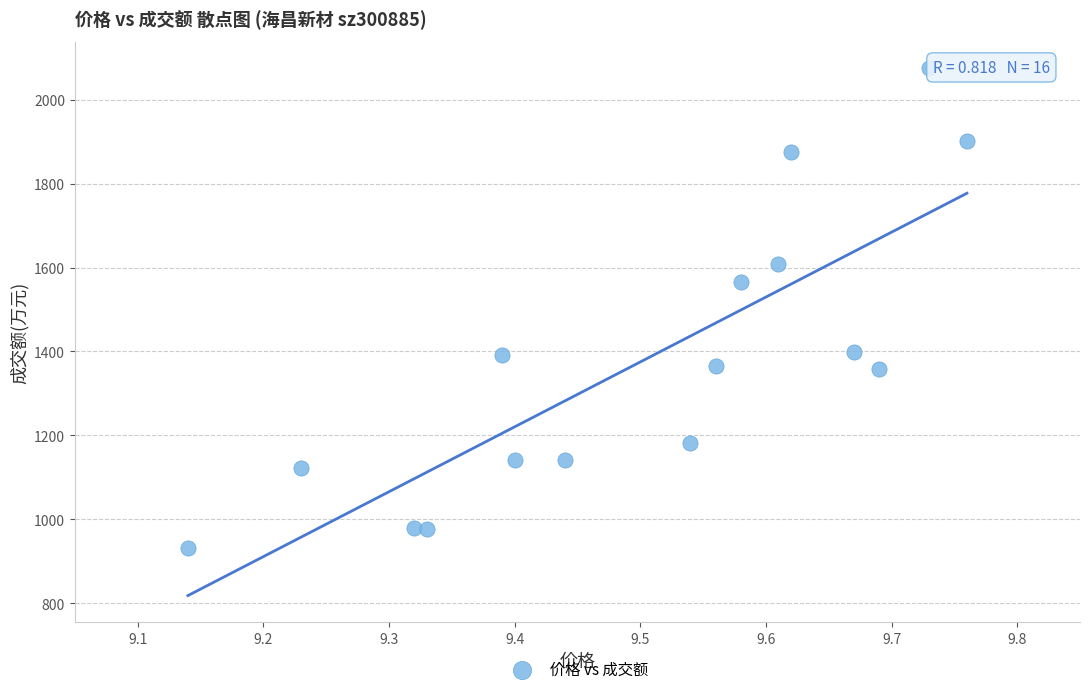

What is the range of Y values (max minus min)?

1144